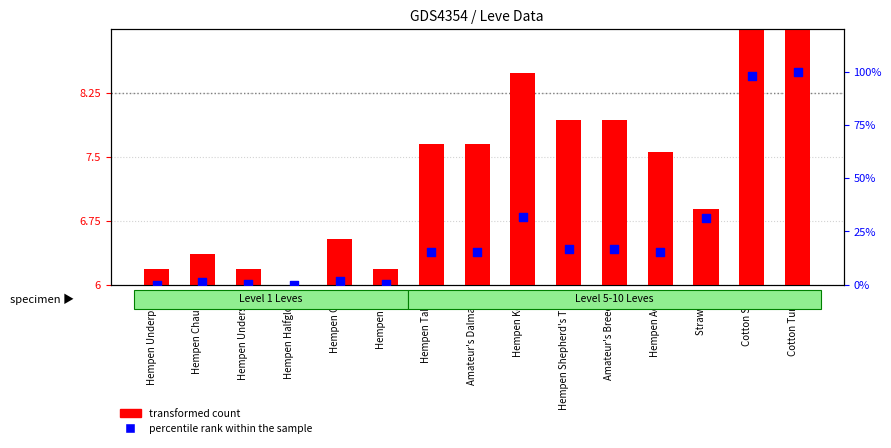

Which series reaches the minimum Y coordinate?

percentile rank within the sample